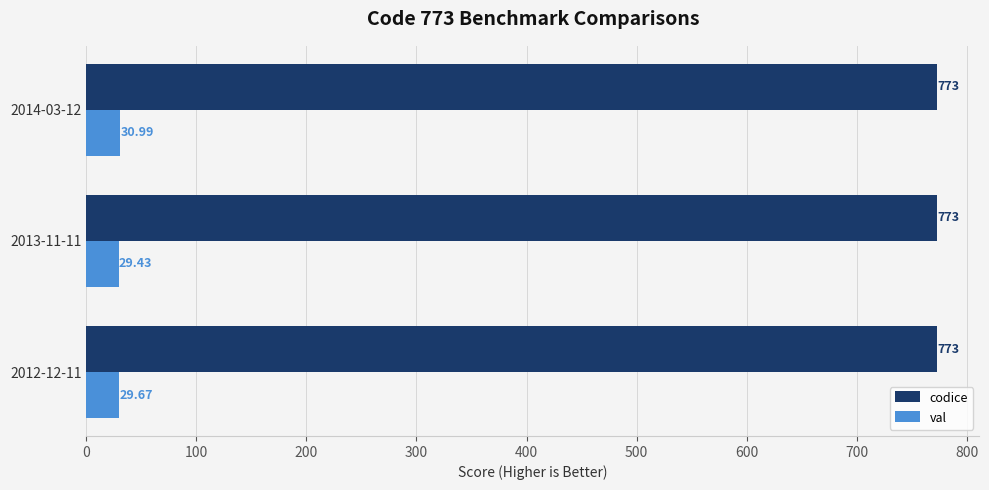

Rank the series by their maximum value, from highest to lowest.

codice, val